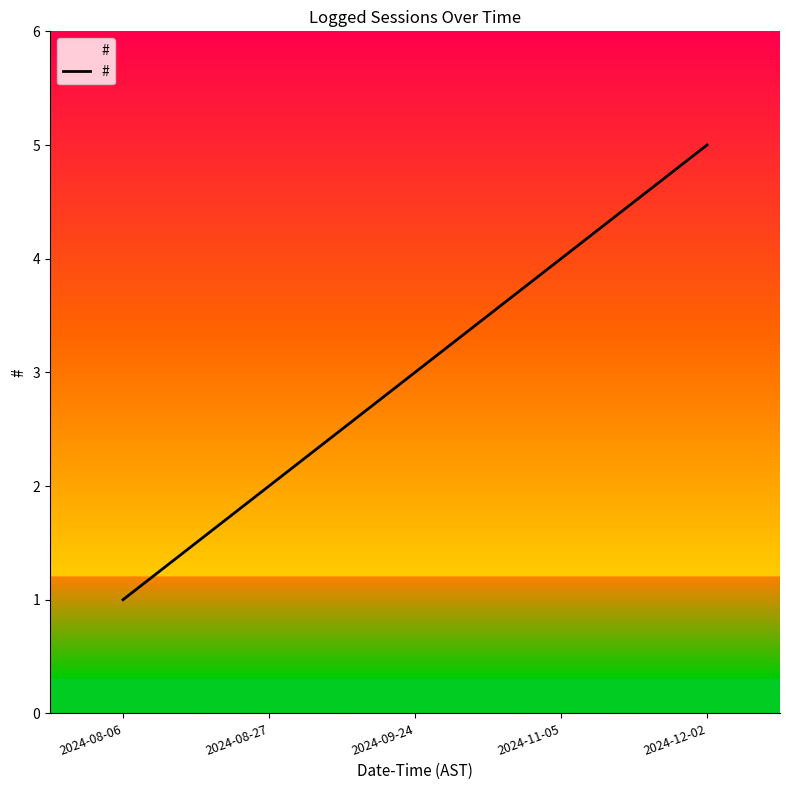

True or false: the data shows 3 at 2024-08-27.

False